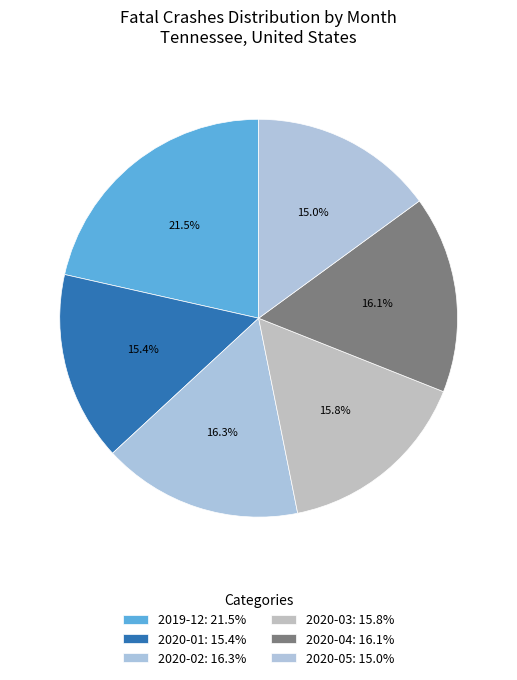

Count the number of slices in the pie.

6